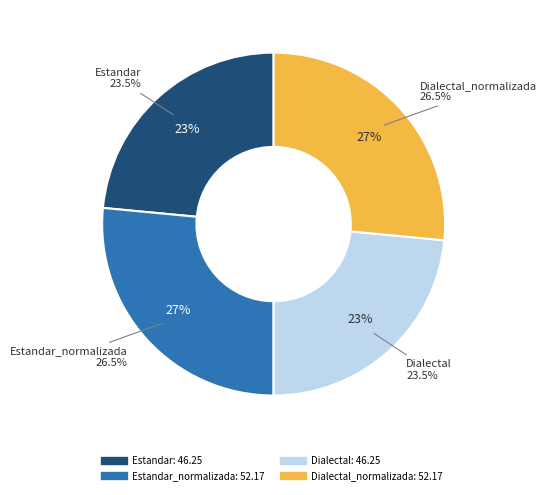

Which slice is the largest?

Estandar_normalizada